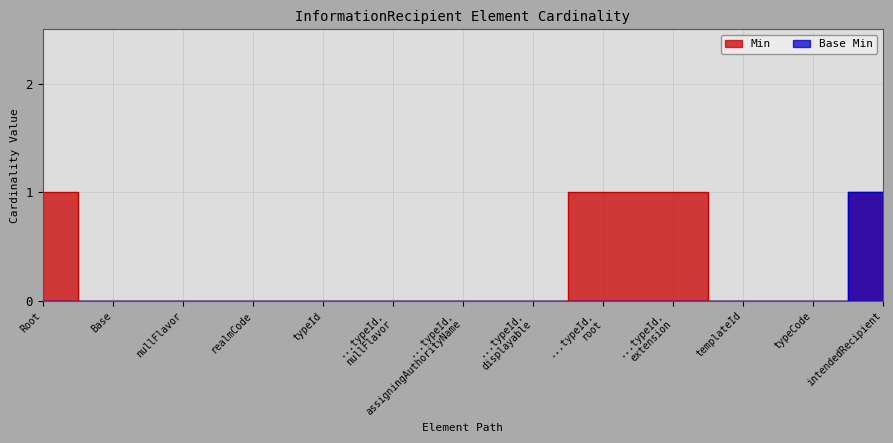

What are all the series names shown in the legend?

Min, Base Min